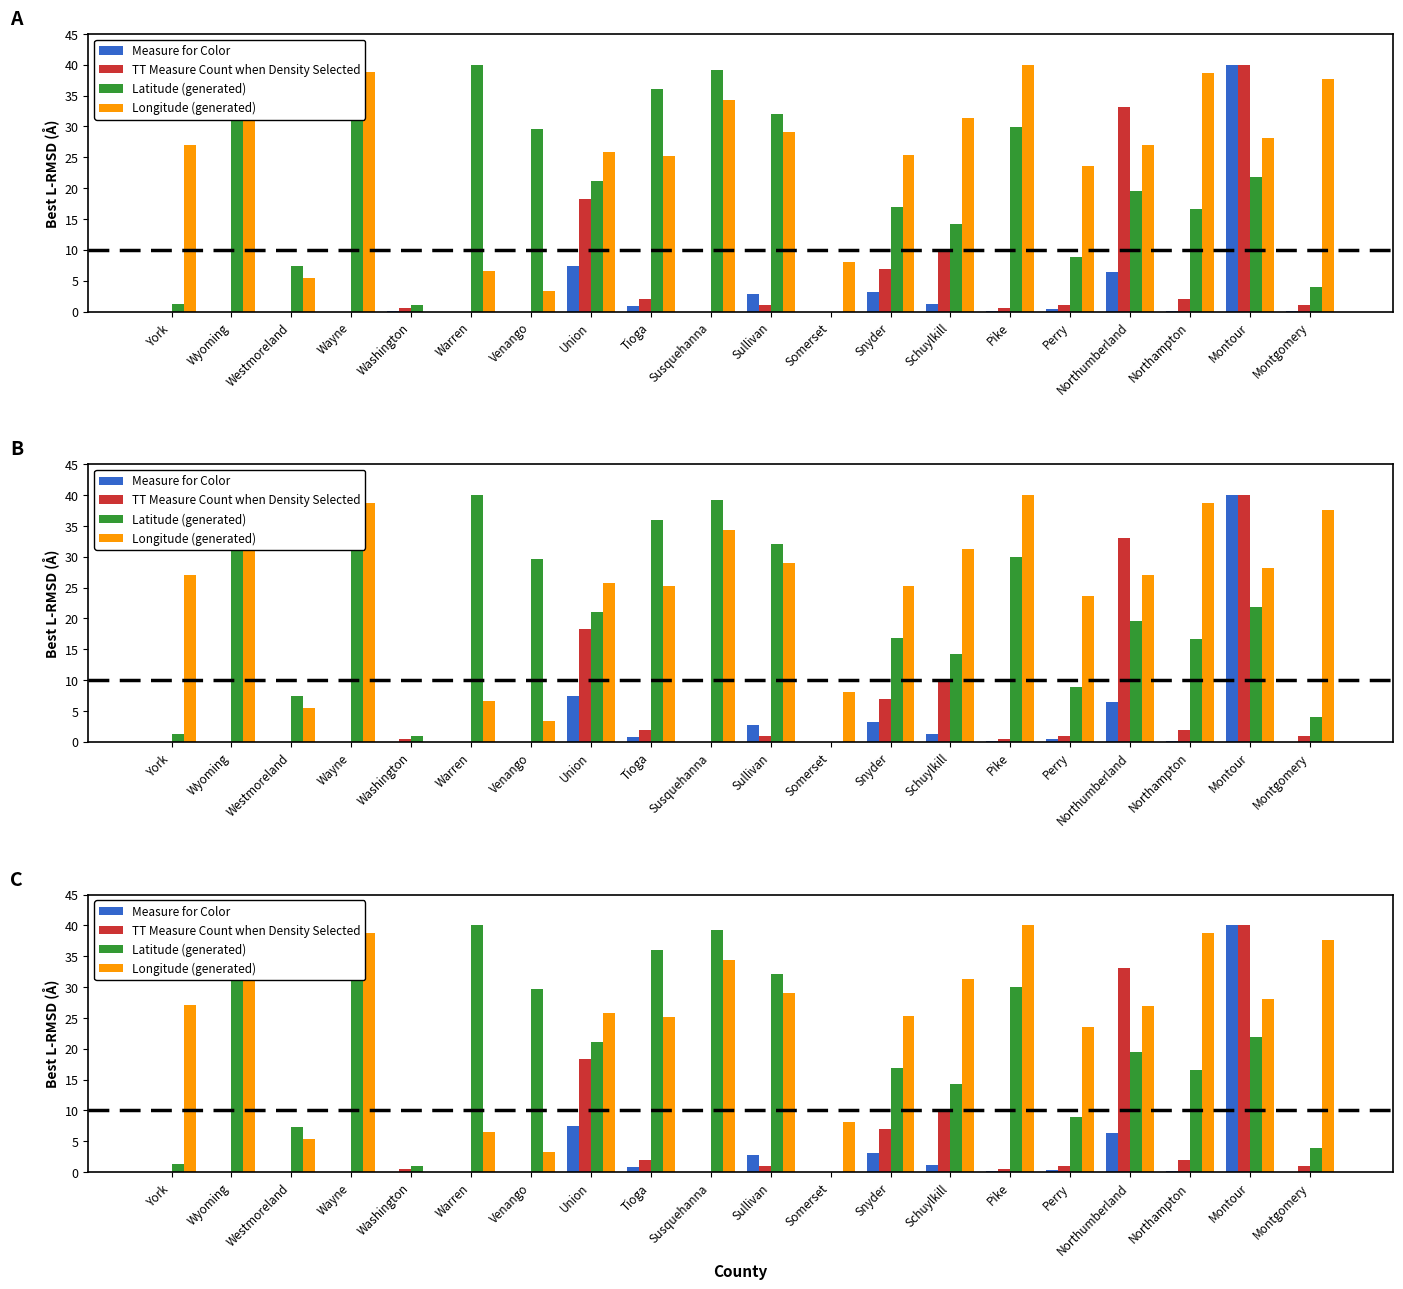

What is the average value of the Measure for Color series?

3.1